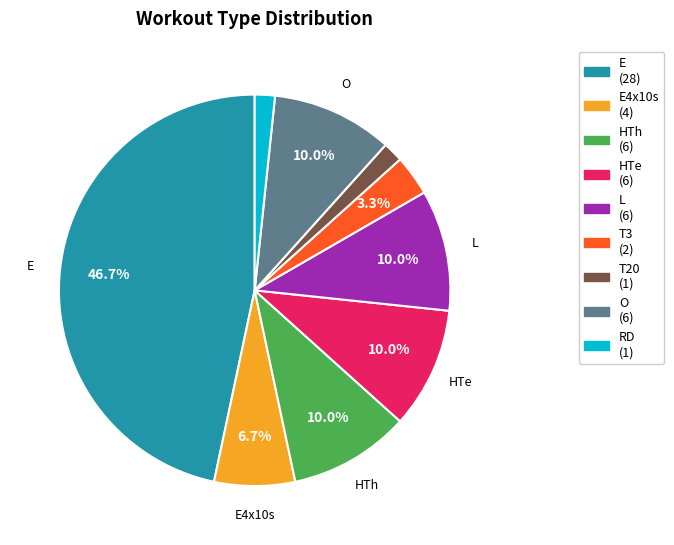

Does any single category account for the majority?

No